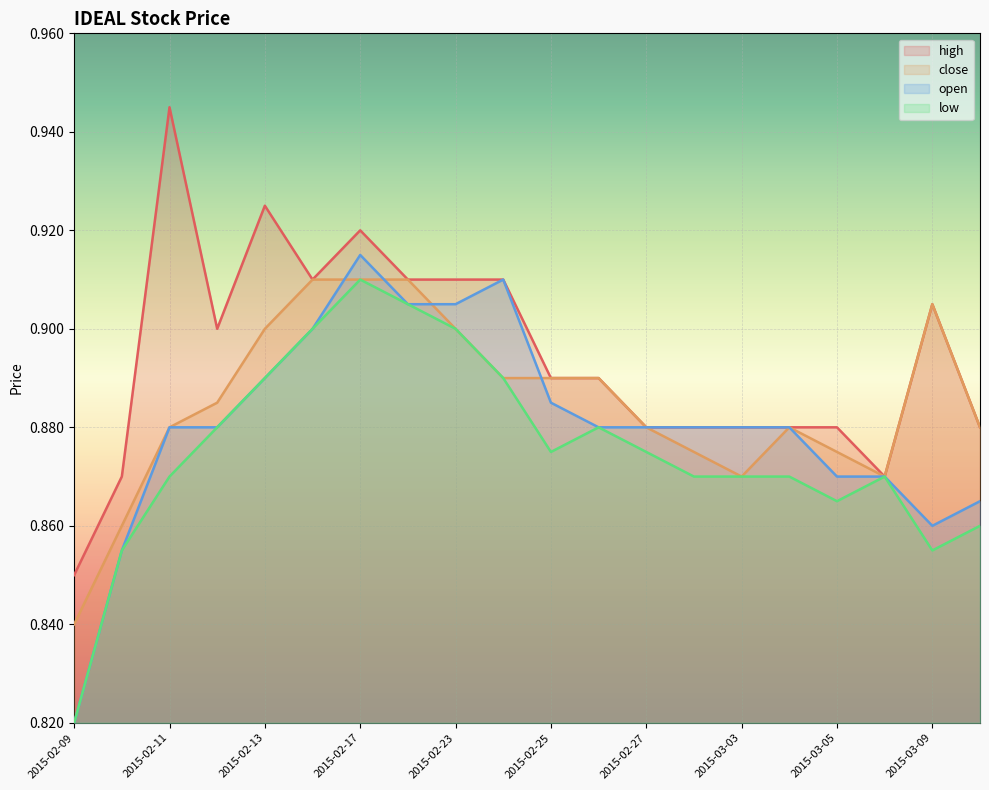

Which series changed the most between 2015-02-16 and 2015-03-06?

high